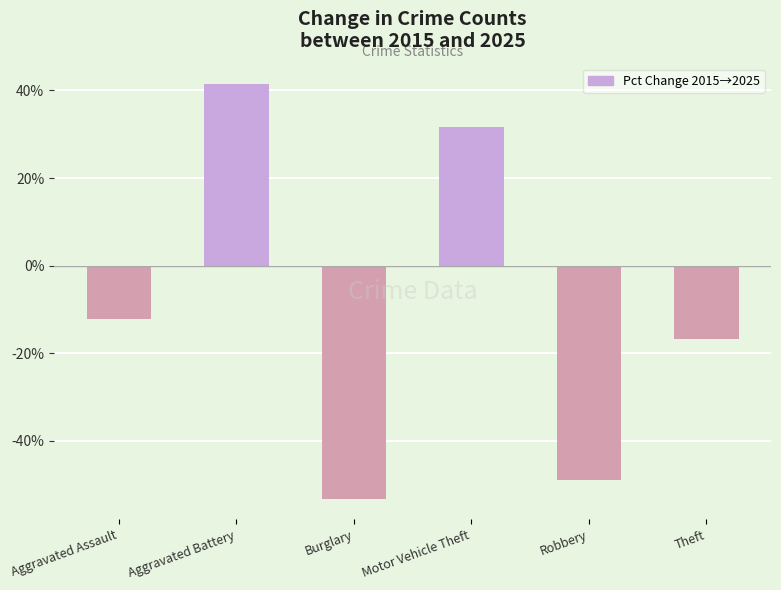

How many negative values are there?

4